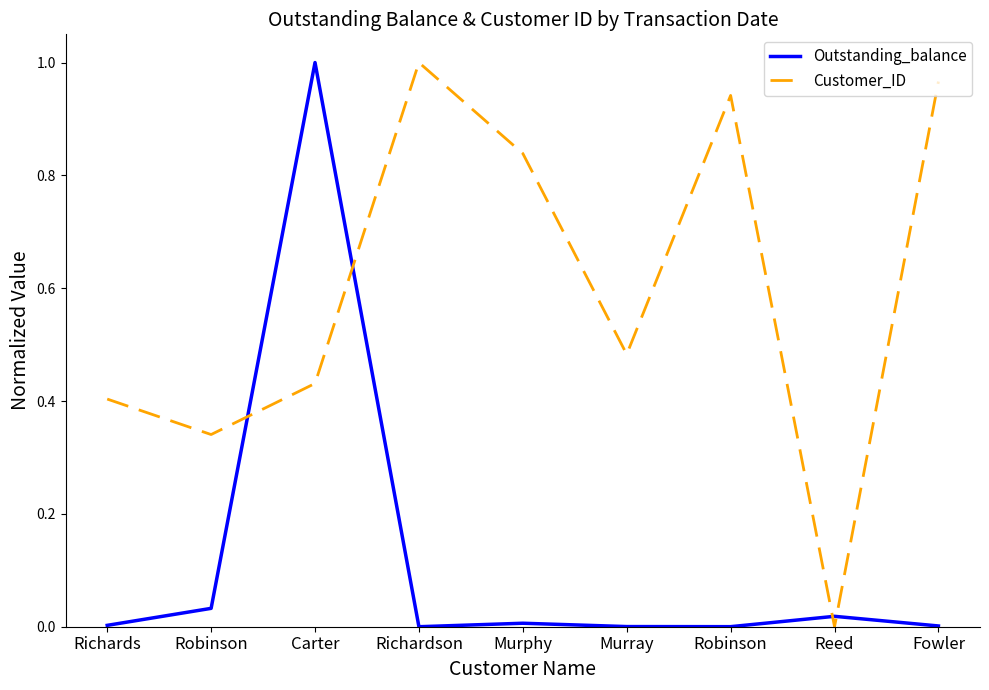

What is the label of the 3rd point from the right?

Robinson